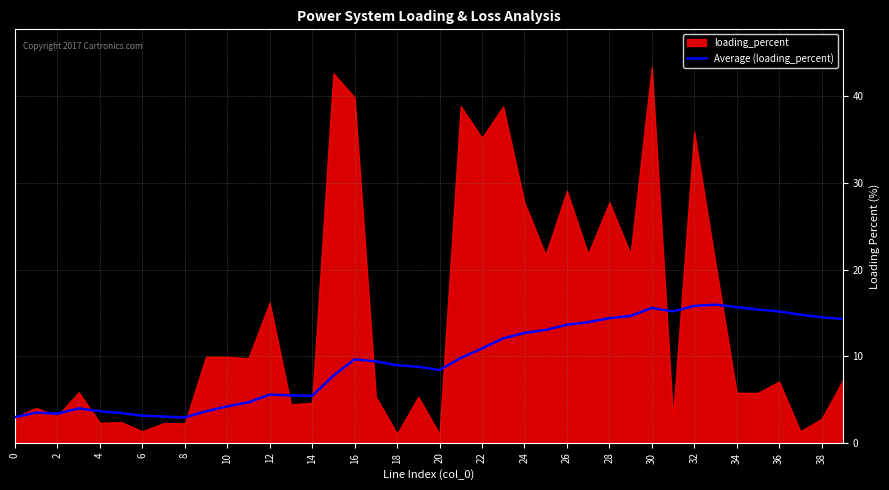

The value of Average (loading_percent) at 32 is 8.6. True or false?

False